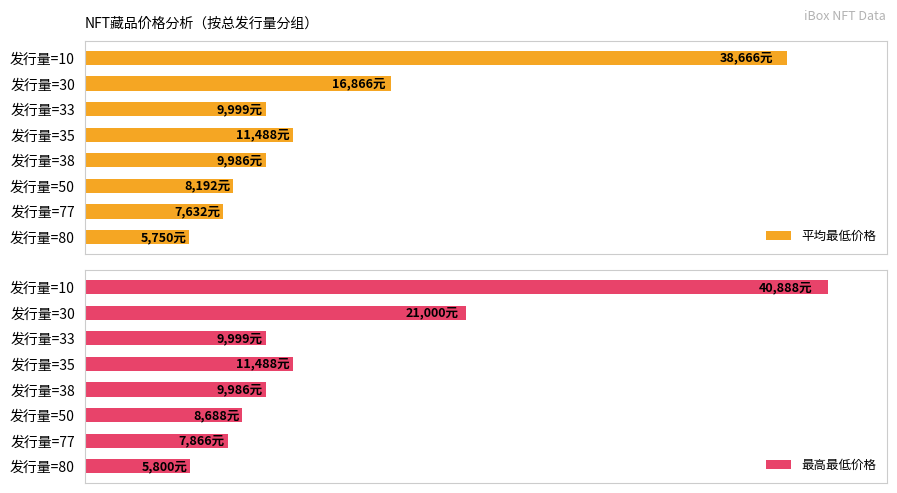

How many data points in 最高最低价格 are less than 9999?

4